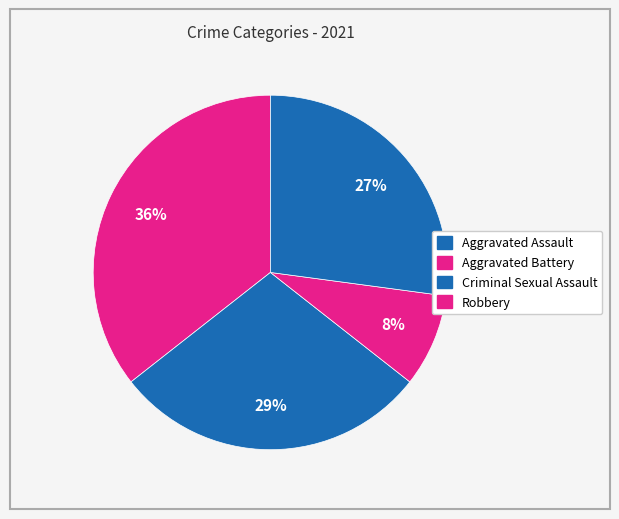

What is the ratio of the value at Aggravated Assault to the value at Aggravated Battery?

1.2